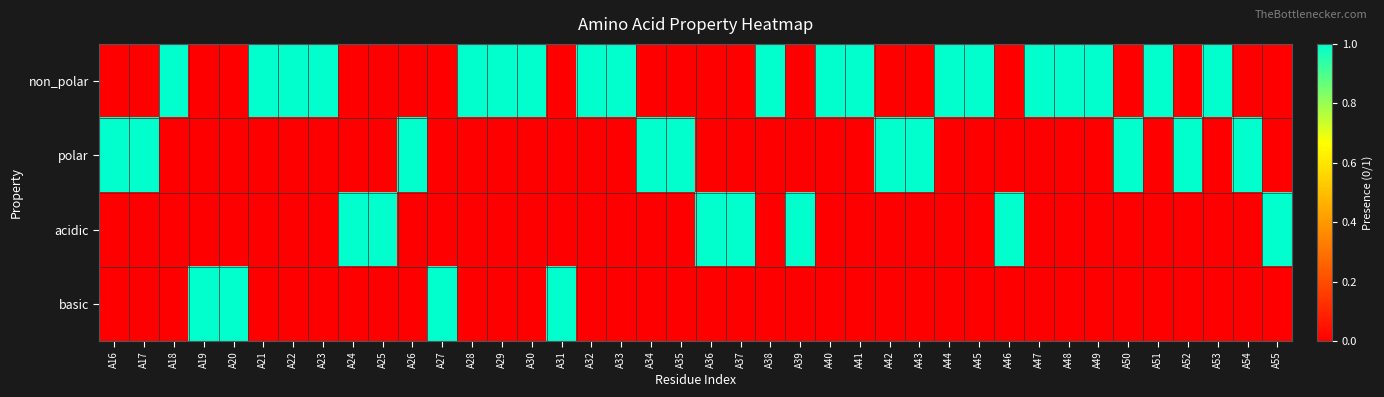

At how many categories does at least one series exceed 0?

40